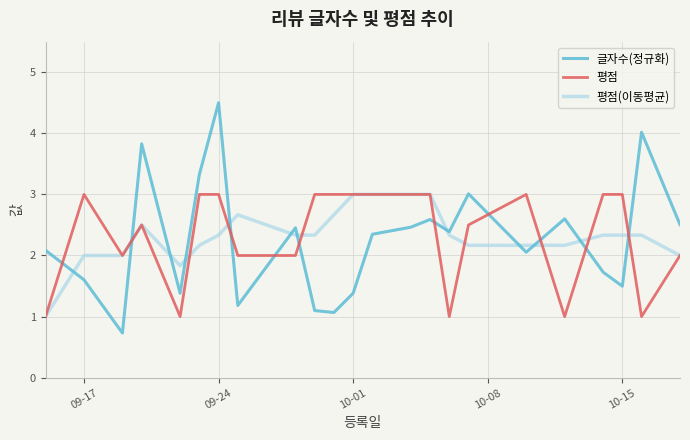

After their last crossing, which series has the higher values: 평점 or 글자수(정규화)?

글자수(정규화)